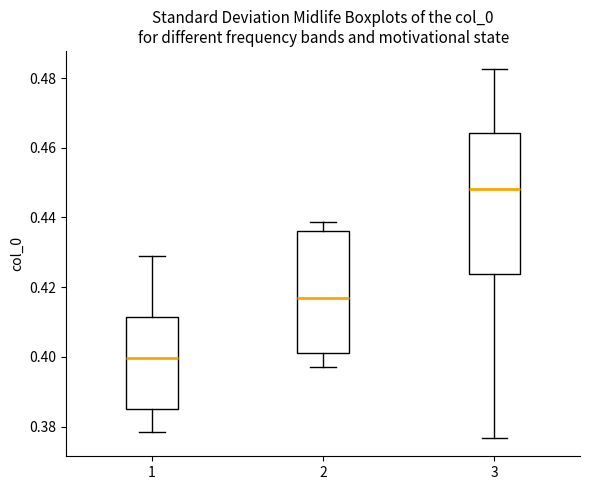

Where is the lower edge of the box at x = 3 on the y-axis? The values are not printed on the chart, so give them approximately, as read against the axis.

0.424